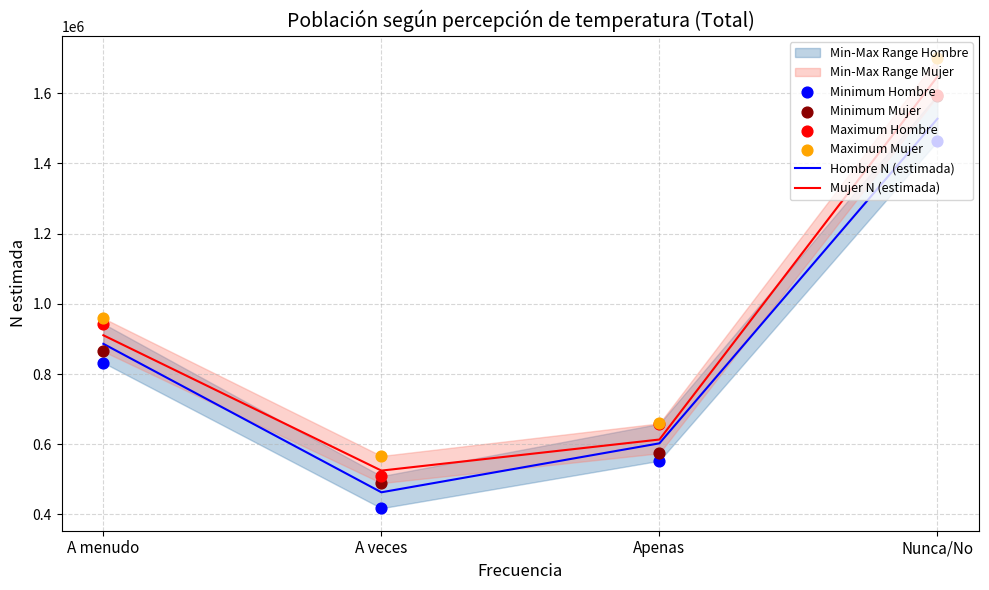

Which series has the largest Y range (max minus min)?

Maximum Mujer